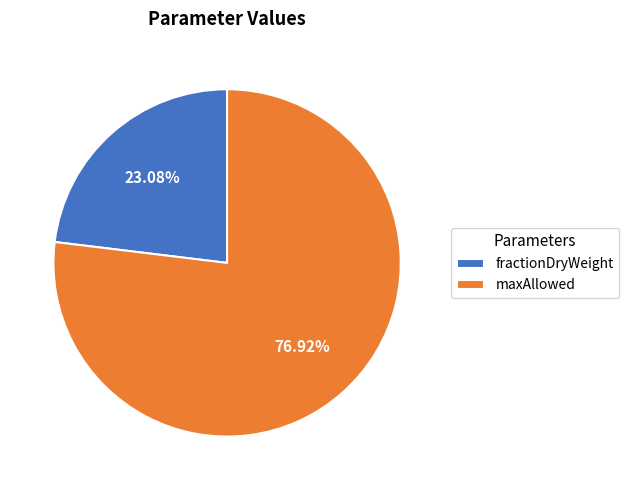

What is the smallest slice in the pie chart?

fractionDryWeight